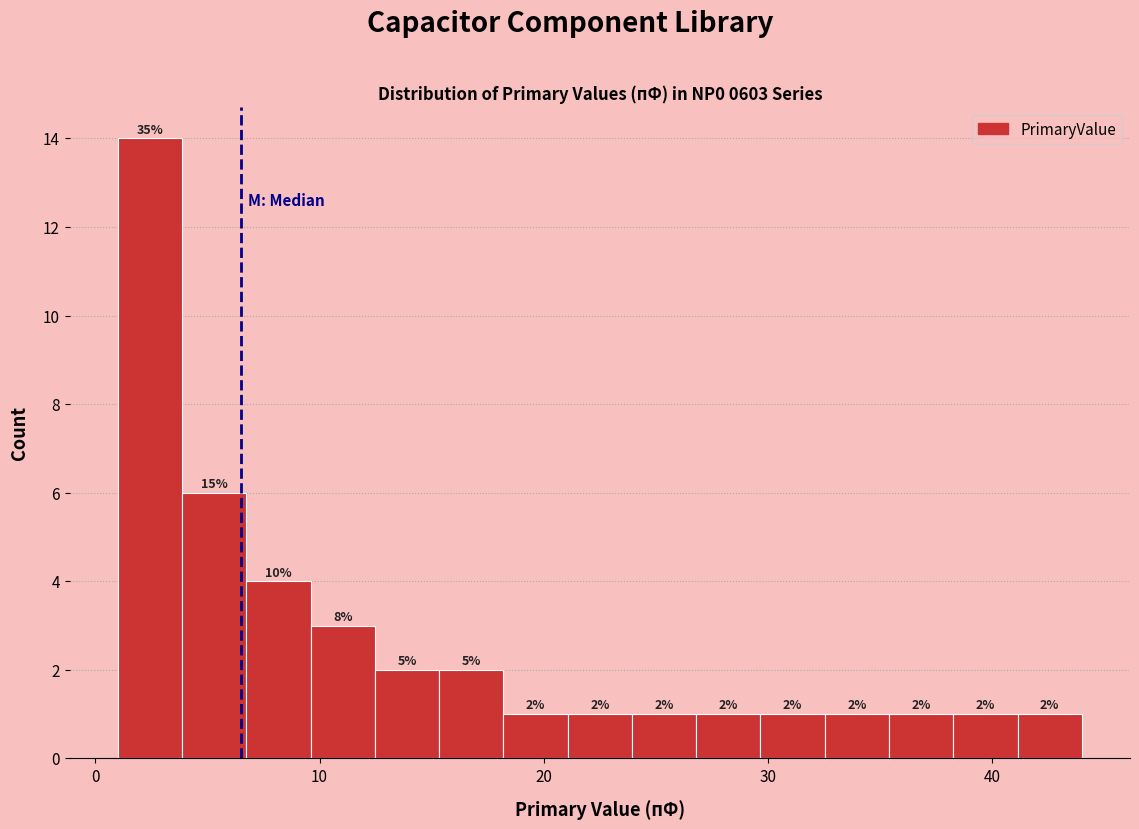

Read against the x-axis, roughly where is the centre of the tallest bar?

2